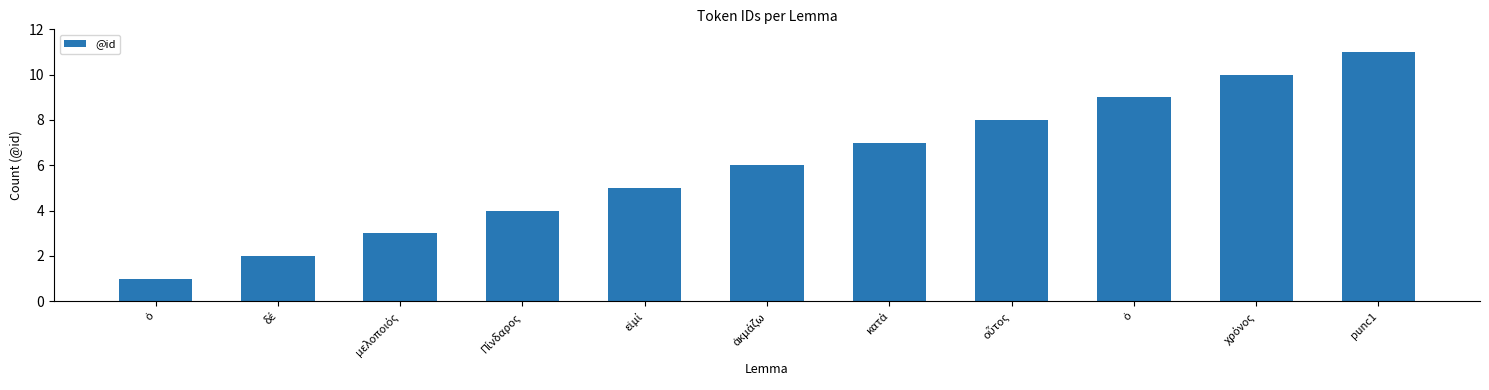

What is the value of the 2nd bar from the left?

2